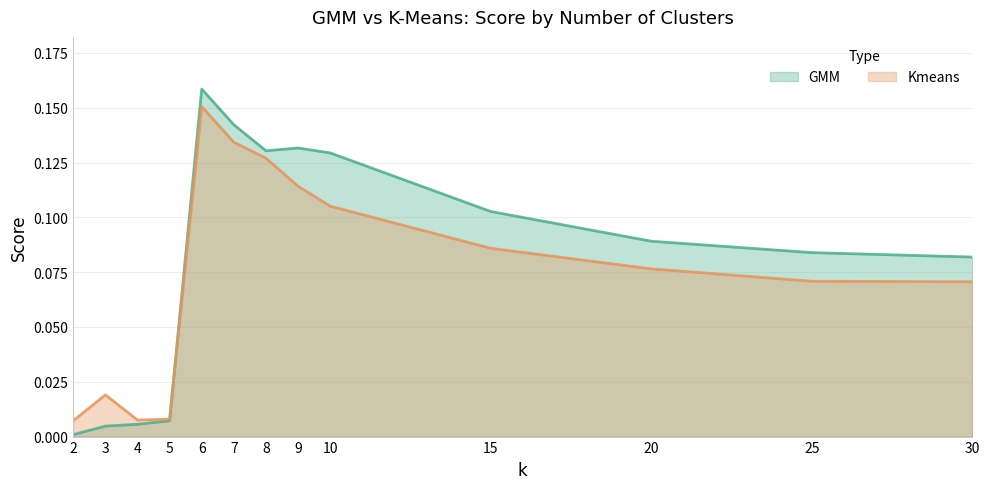

At how many categories does at least one series exceed 0?

13